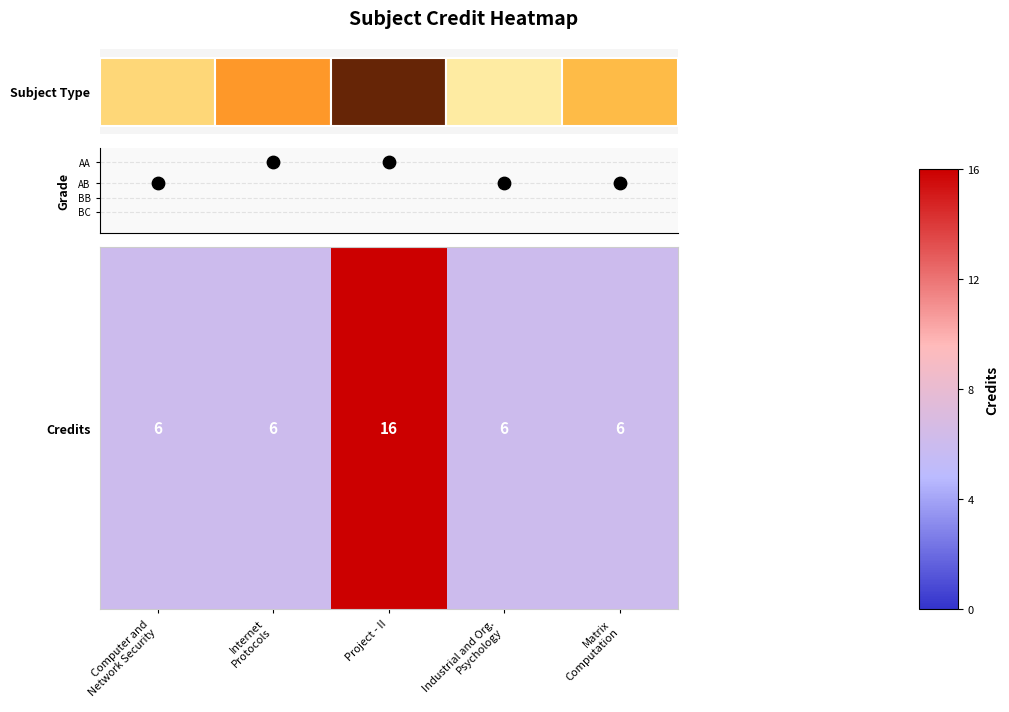

Reading left to right, extract all data points from this chart.

6	6	16	6	6